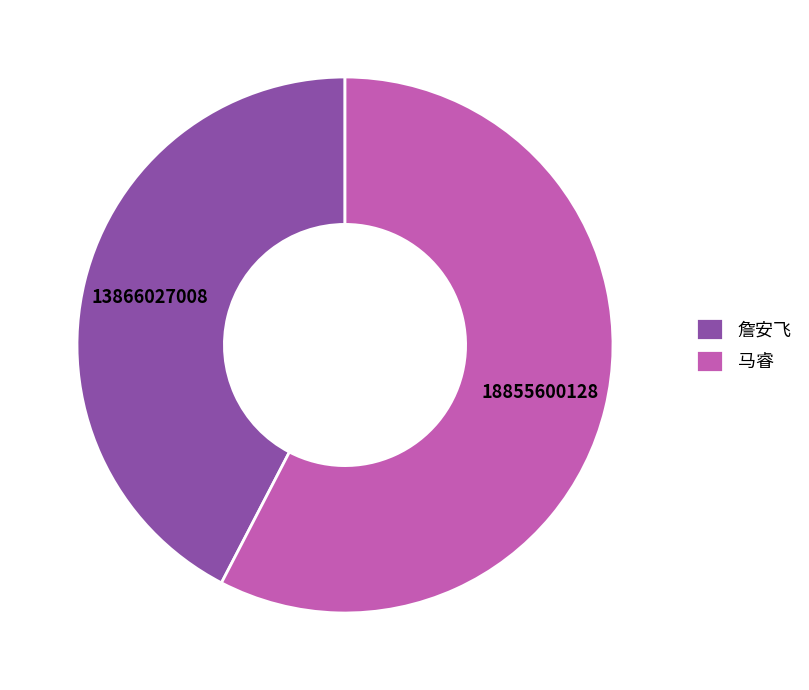

What is the largest slice in the pie chart?

马睿